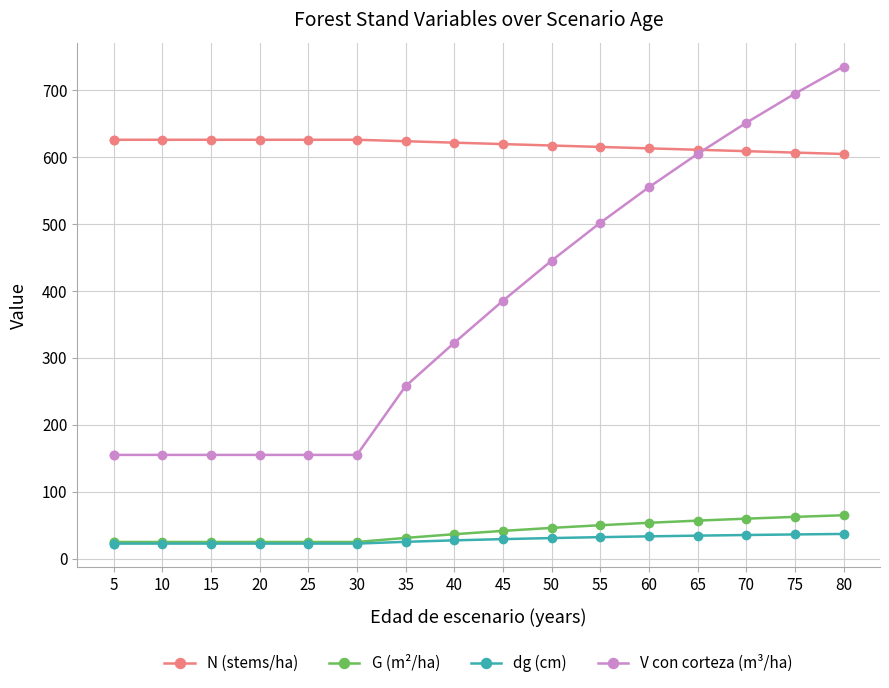

What is the difference between the maximum and minimum values in the G (m²/ha) series?

40.0